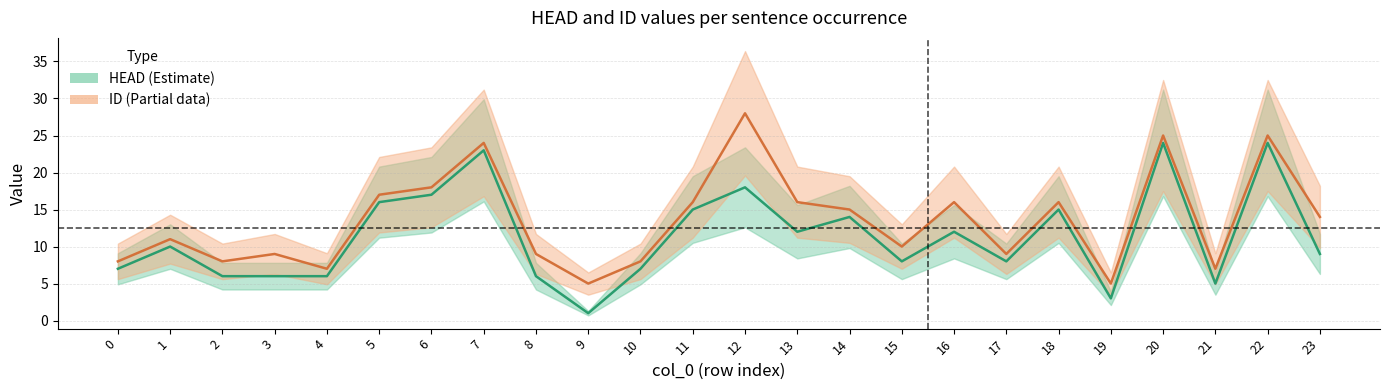

What is the difference between the maximum and minimum values in the ID series?

23